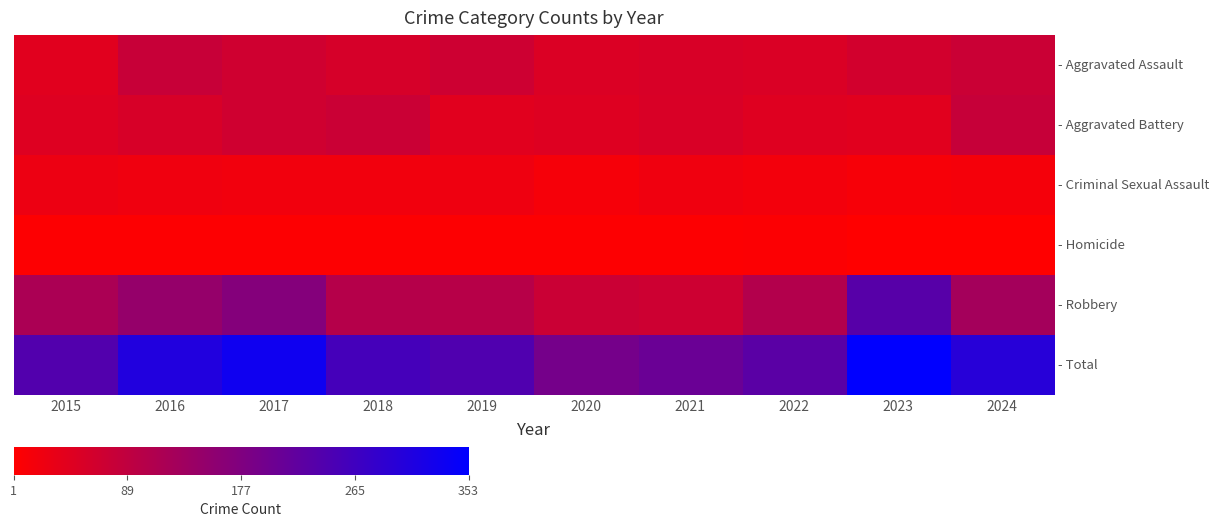

Which has a higher value, 2019 or 2020?

2019